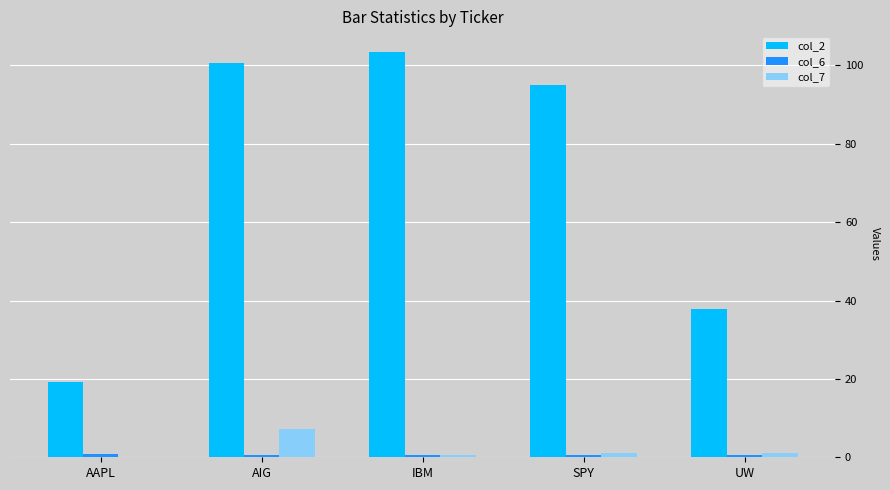

Where does the col_7 series first go above 1?

AIG